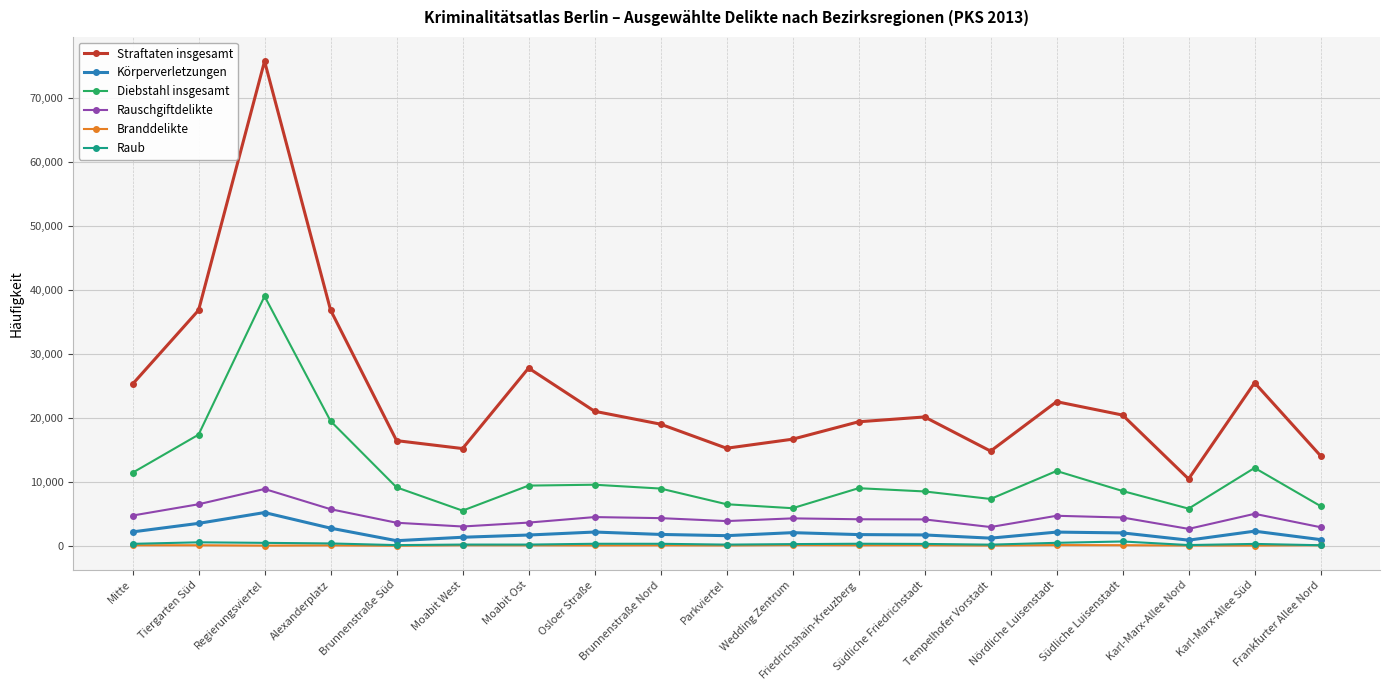

Where is Diebstahl insgesamt nearest to the value 22282?

Alexanderplatz